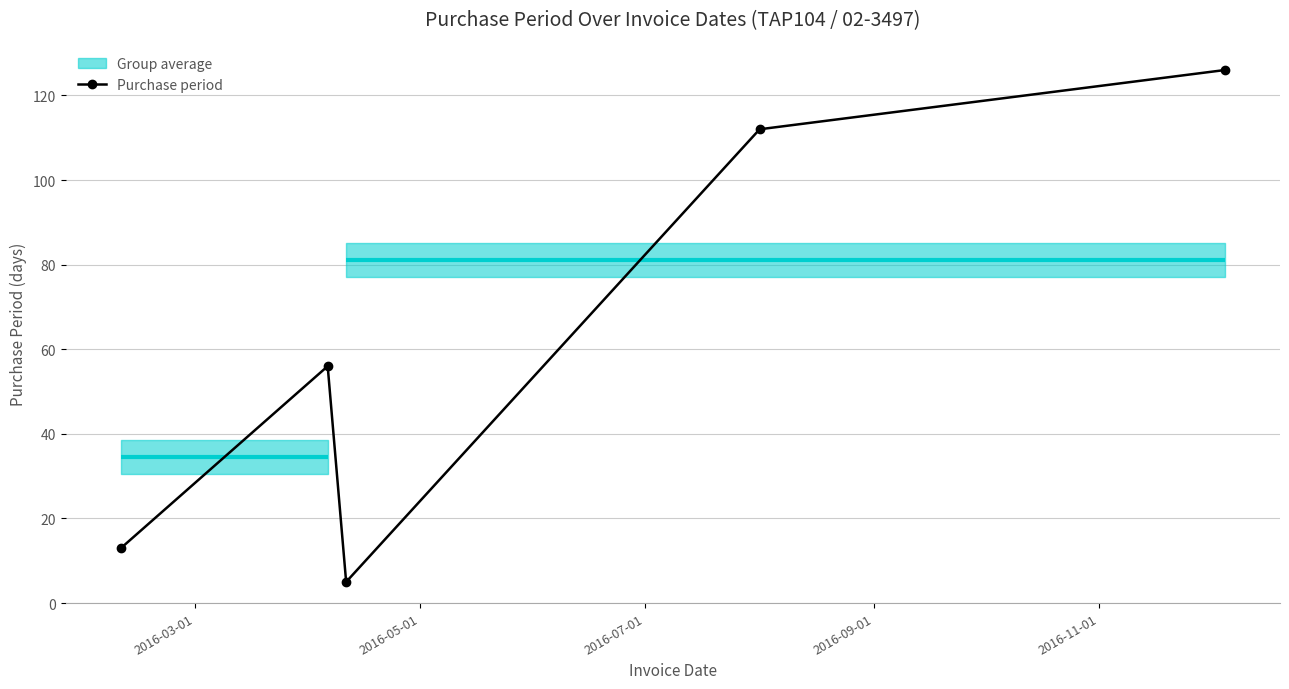

How many interior local peaks does the Purchase period series have?

1